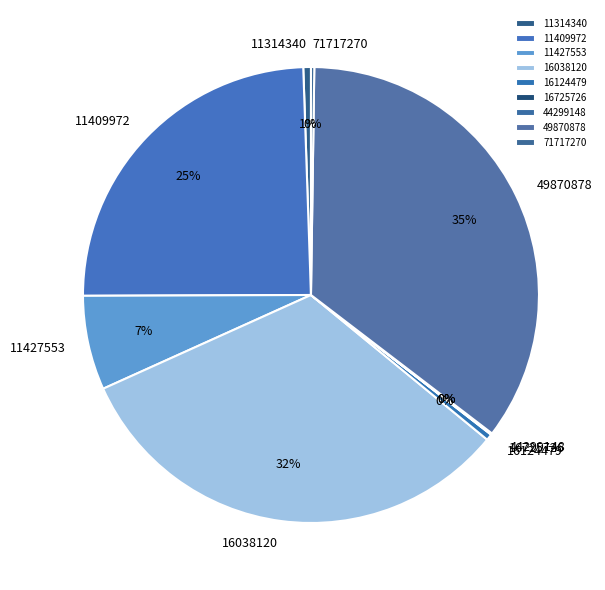

The 49870878 slice represents 35% of the pie. True or false?

True